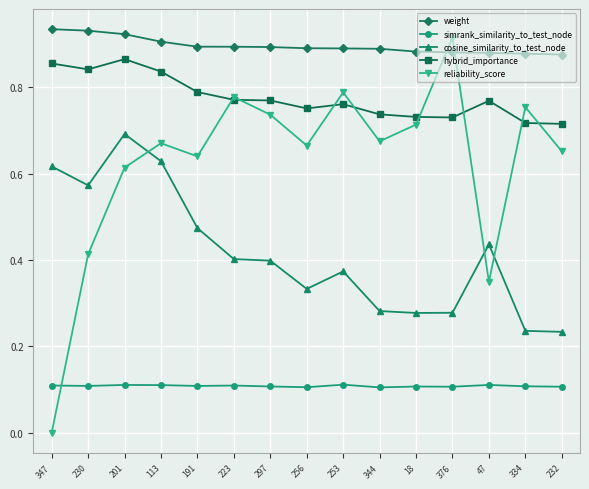

How many hybrid_importance values are between 0 and 1?

15